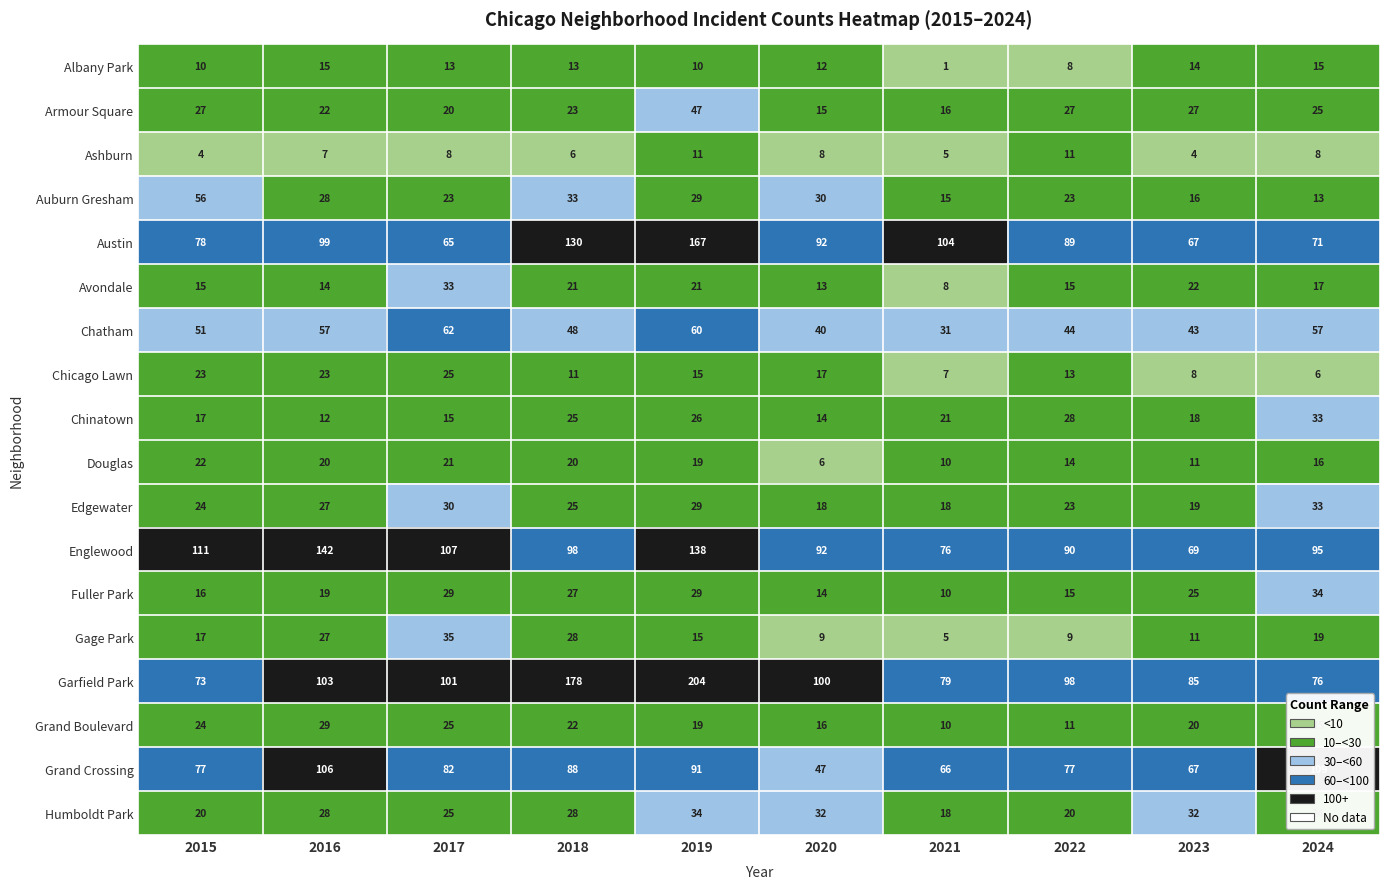

What is the sum of all Ashburn values?

72